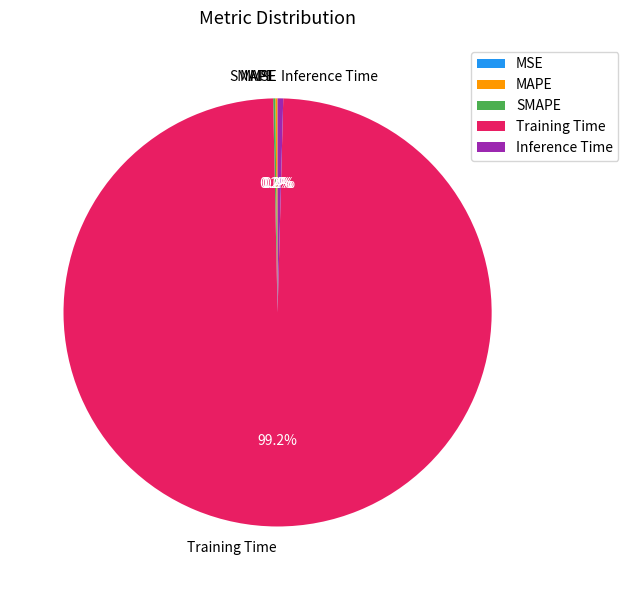

Is there a majority slice in this chart?

Yes